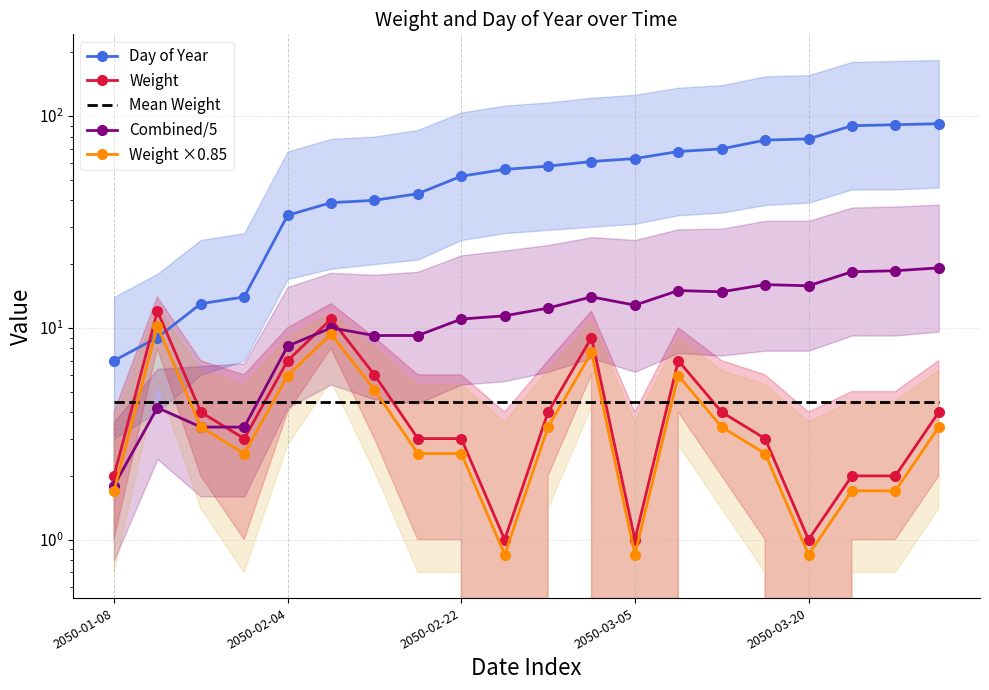

Between 16 and 7, which is larger?

16